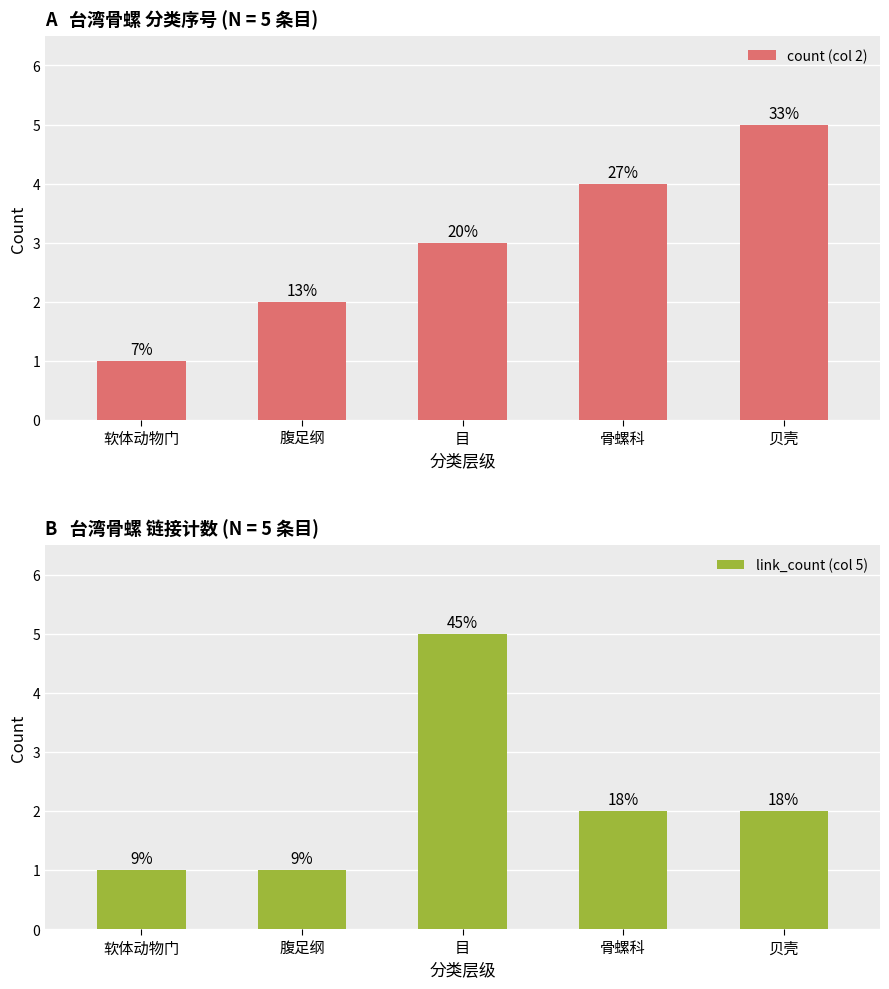

What is the difference between the second highest and minimum values in the link_count (col 5) series?

1